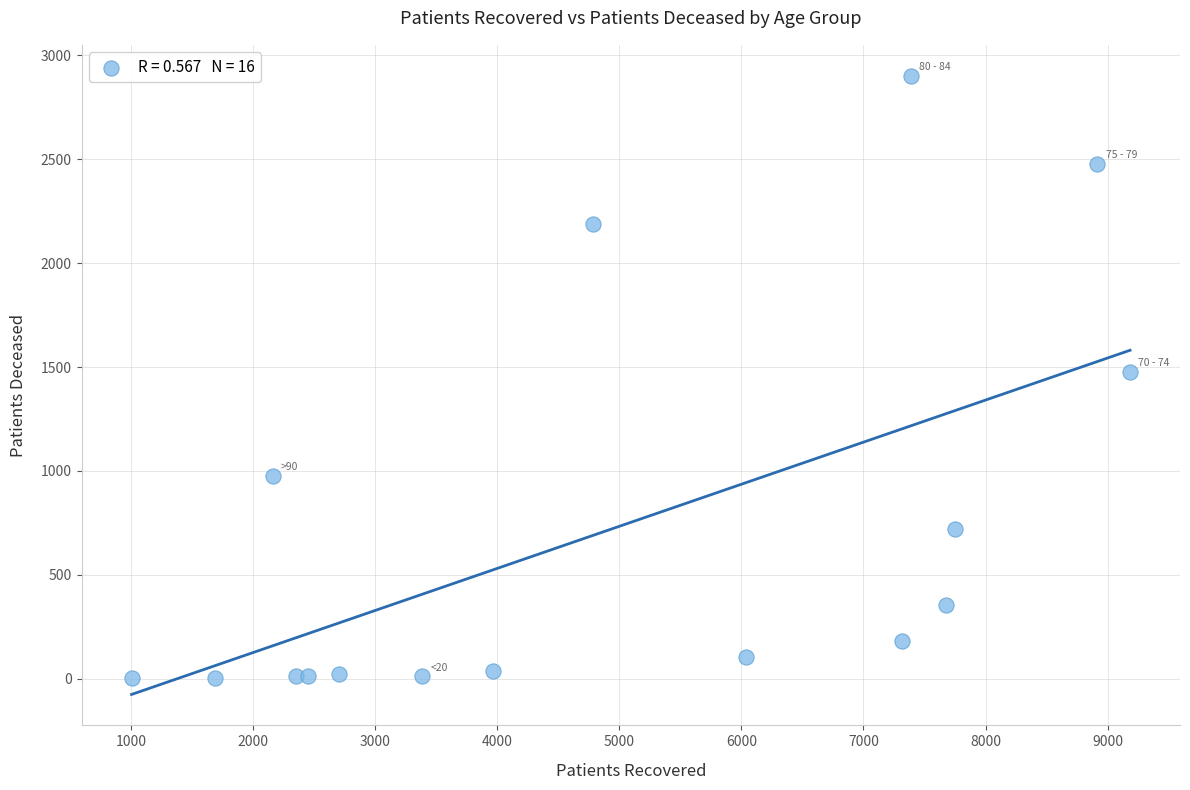

What is the range of X values (max minus min)?

8178